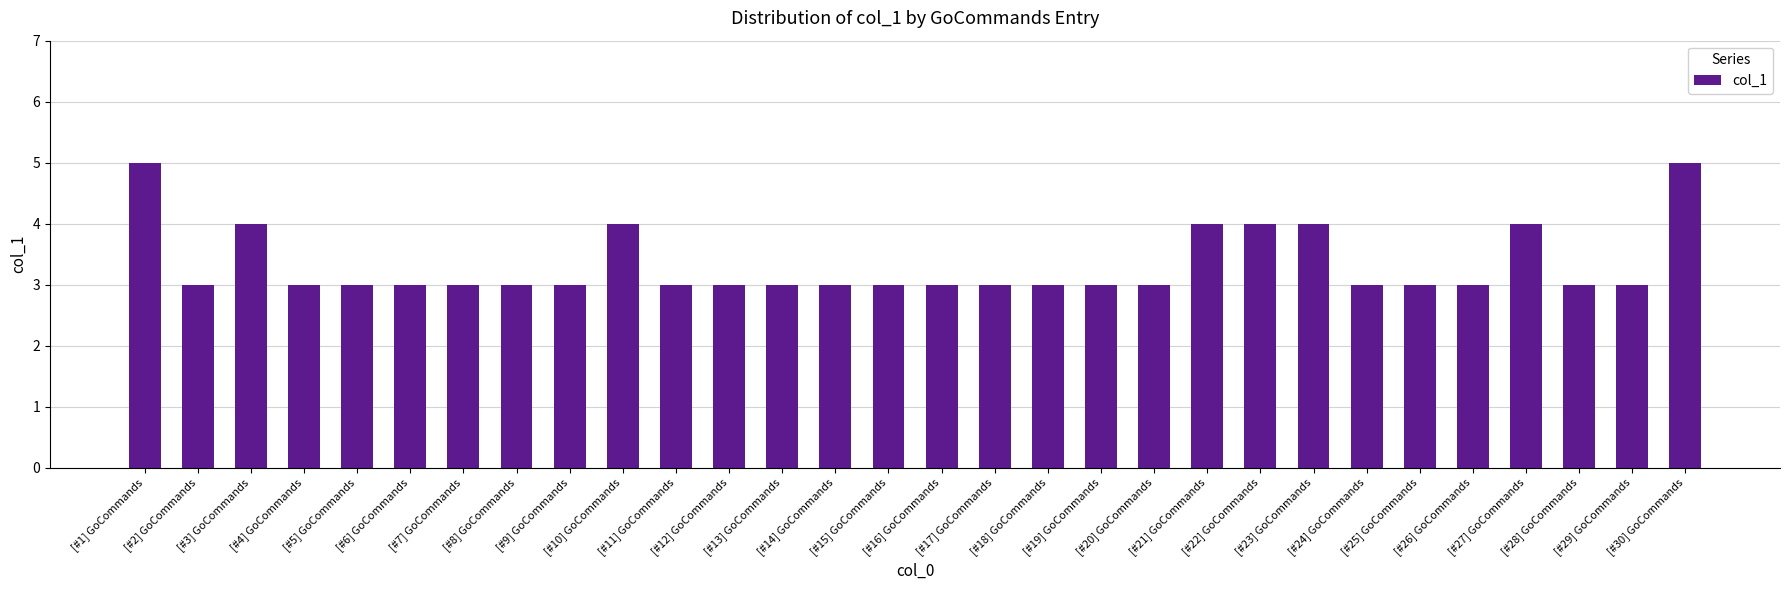

What is the sum of the values at [#17] GoCommands and [#12] GoCommands?

6